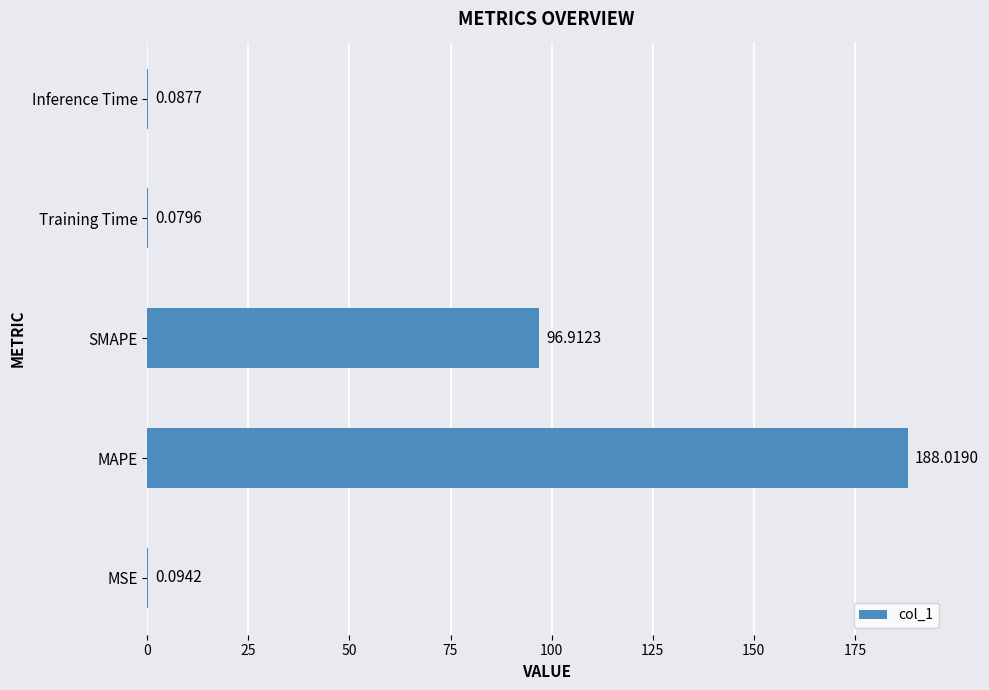

Where is the data nearest to the value 94?

SMAPE